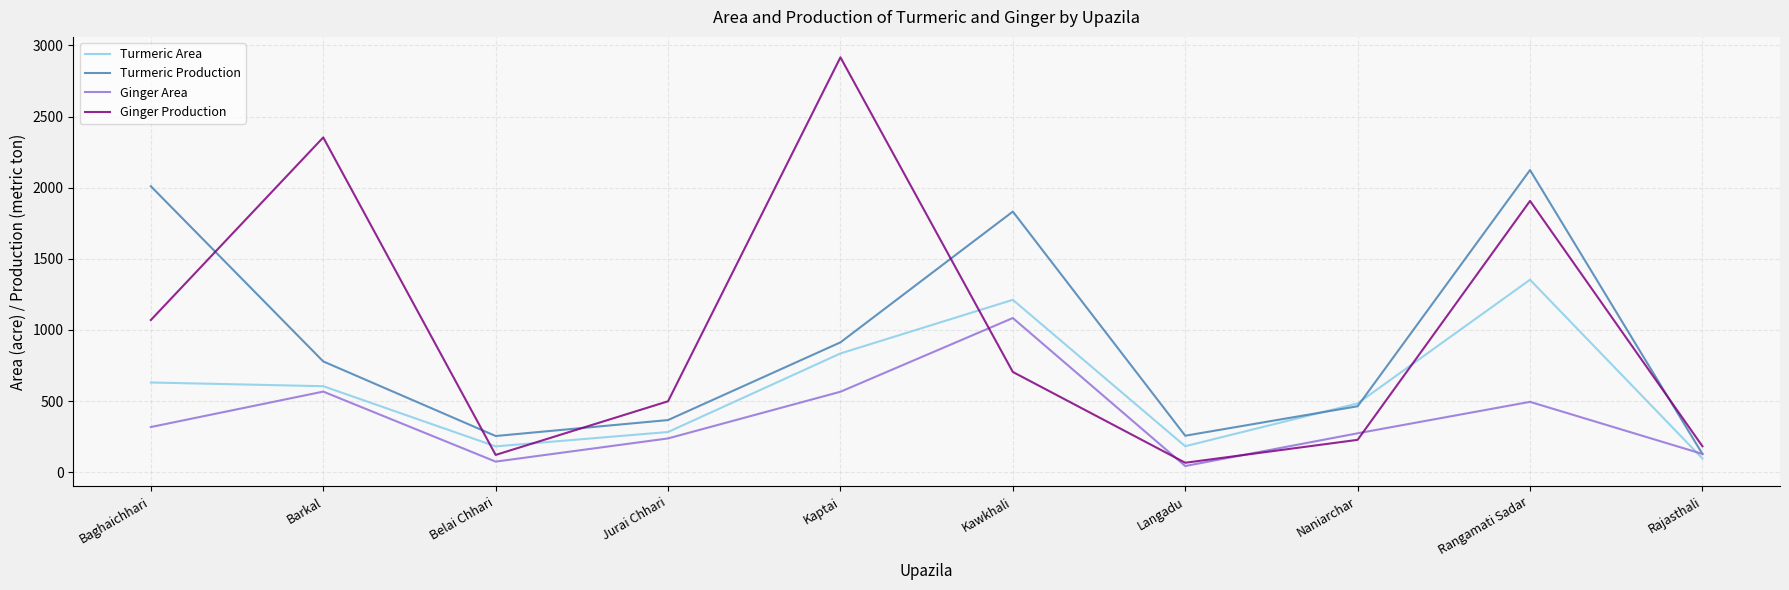

After their last crossing, which series has the higher values: Turmeric Area or Ginger Area?

Ginger Area